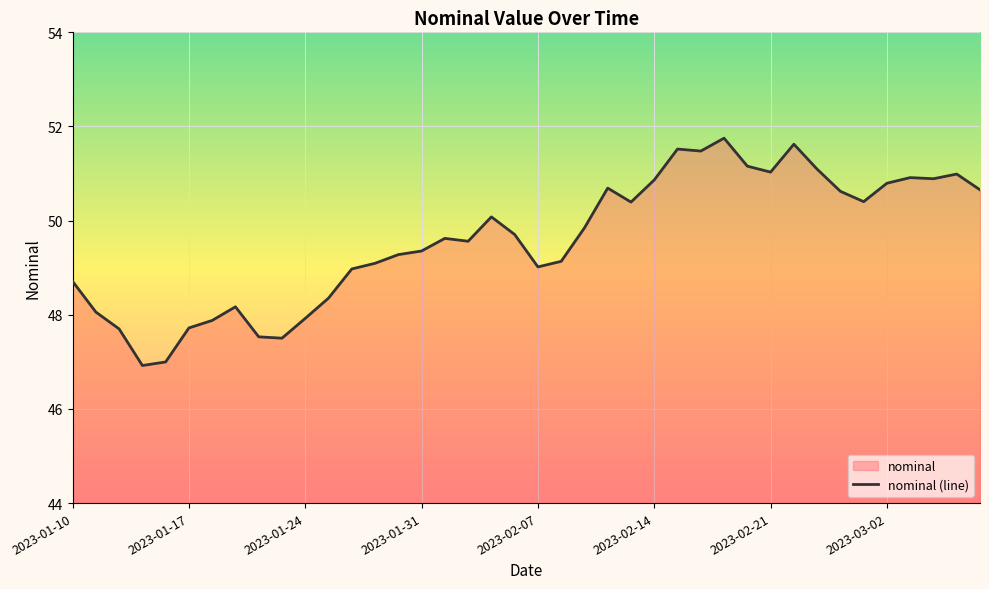

What is the difference between the maximum and minimum values?

4.8